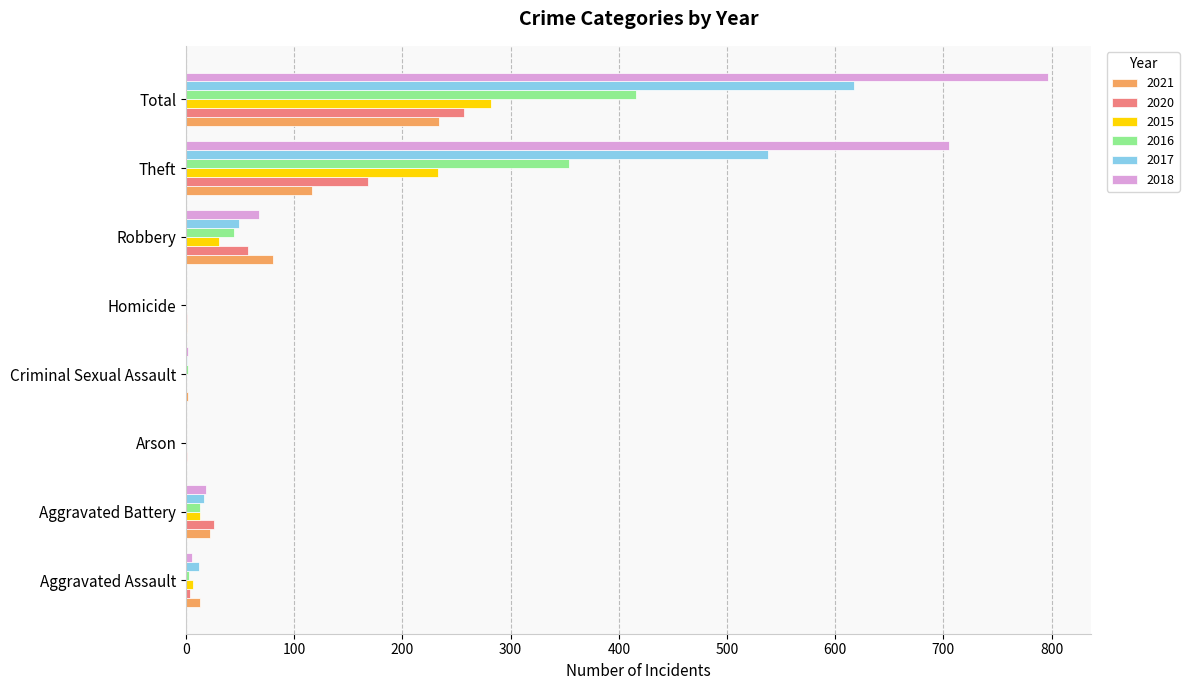

How many data points does each series have?

8